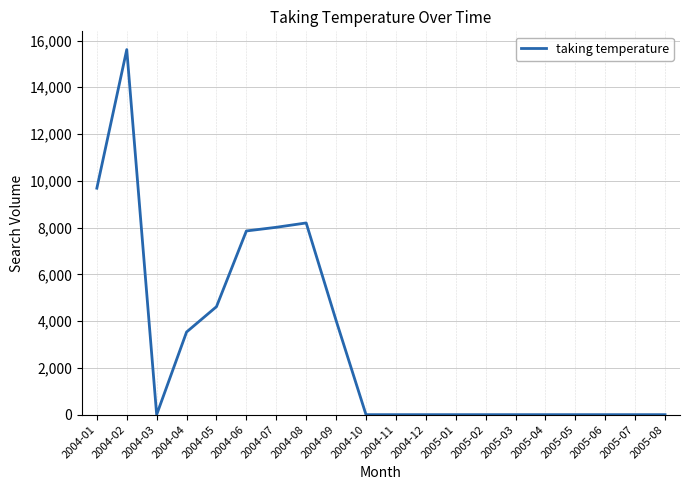

Is this an area chart (filled region under the line)?

No